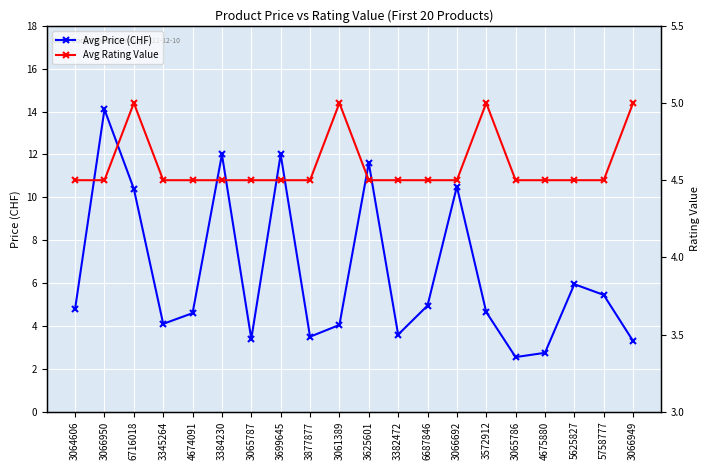

Reading left to right, what are all the values shown in this chart?

Avg Price (CHF): 3064606=4.8	3066950=14.1	6716018=10.4	3345264=4.1	4674091=4.6	3384230=12.0	3065787=3.4	3699645=12.0	3877877=3.5	3061389=4.0	3625601=11.6	3382472=3.6	6687846=5.0	3066692=10.5	3572912=4.7	3065786=2.5	4675880=2.8	5625827=6.0	5758777=5.5	3066949=3.3
Avg Rating Value: 3064606=4.5	3066950=4.5	6716018=5.0	3345264=4.5	4674091=4.5	3384230=4.5	3065787=4.5	3699645=4.5	3877877=4.5	3061389=5.0	3625601=4.5	3382472=4.5	6687846=4.5	3066692=4.5	3572912=5.0	3065786=4.5	4675880=4.5	5625827=4.5	5758777=4.5	3066949=5.0